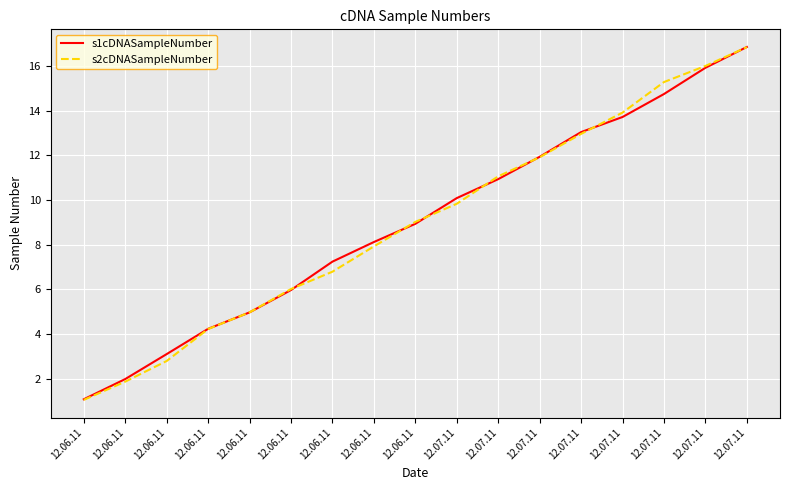

Does the chart display data point markers on the line(s)?

No